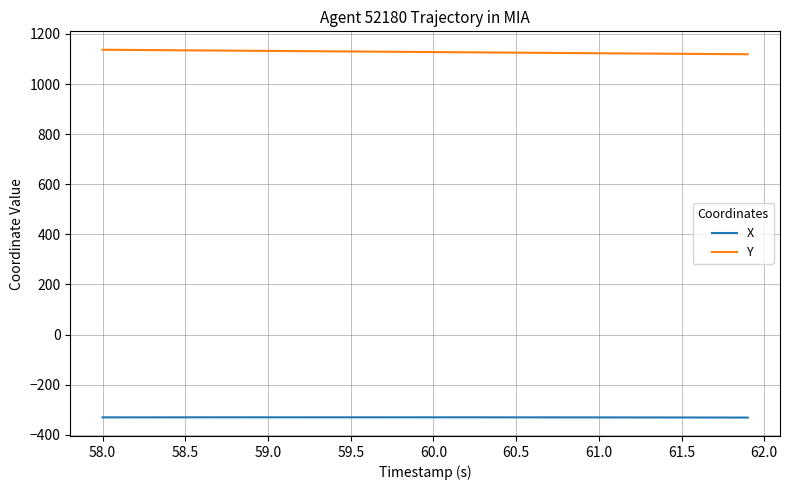

Which series has the largest total across all categories?

Y